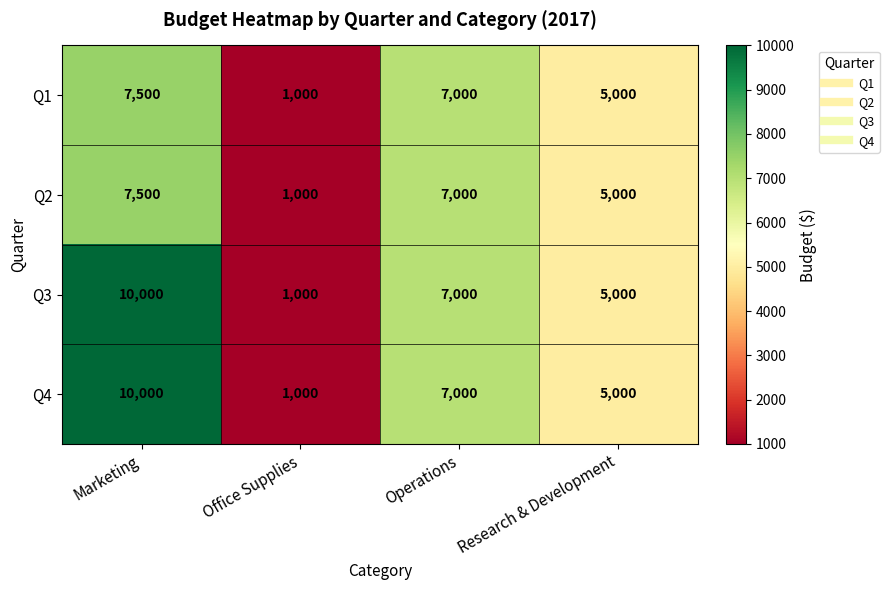

What is the maximum value for Q4?

10000